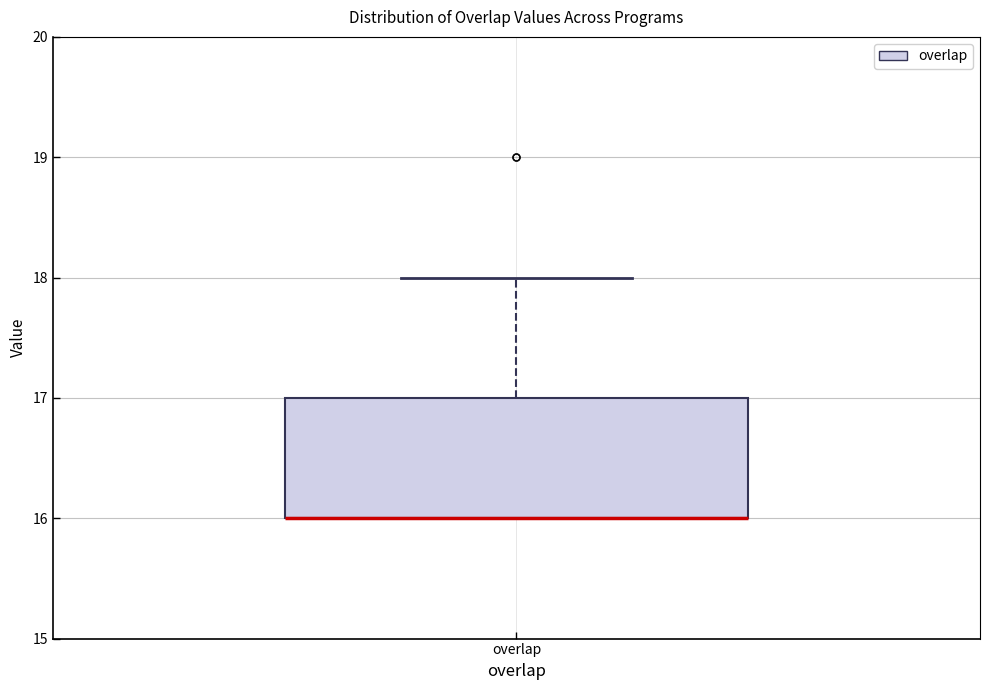

Transcribe this box plot: give where the median line is, the range the box spans, and where the two whiskers end, as read against the y-axis. The values are not printed on the chart, so give them approximately, as read against the axis.

median 16 (drawn on the box's lower edge), box 16 to 17, whiskers 16 to 18